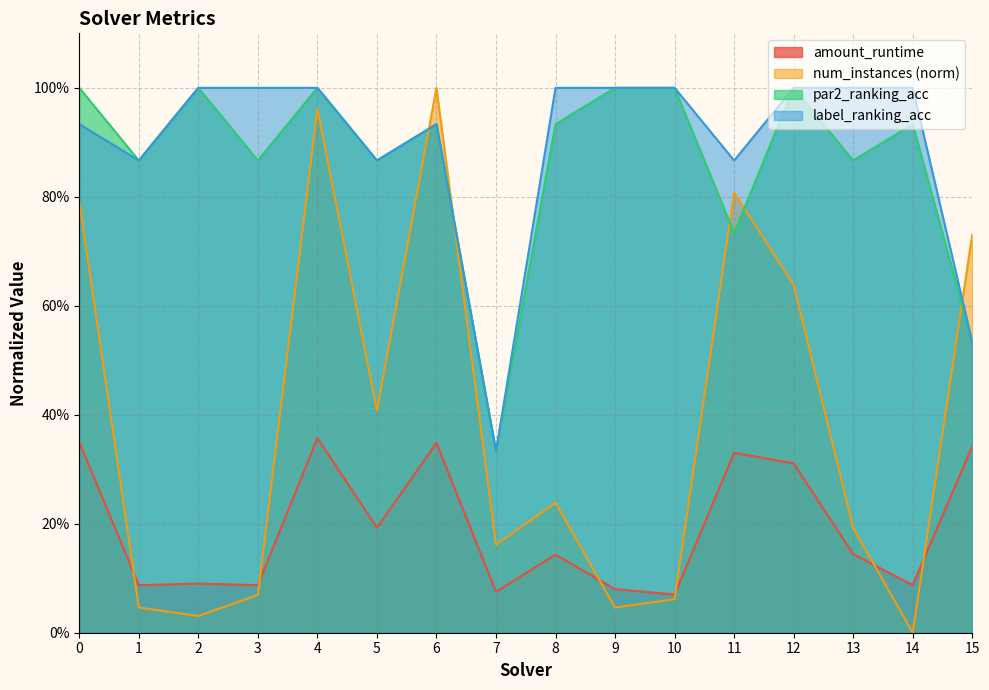

What is the difference between the second highest and minimum values in the num_instances series?

1.0